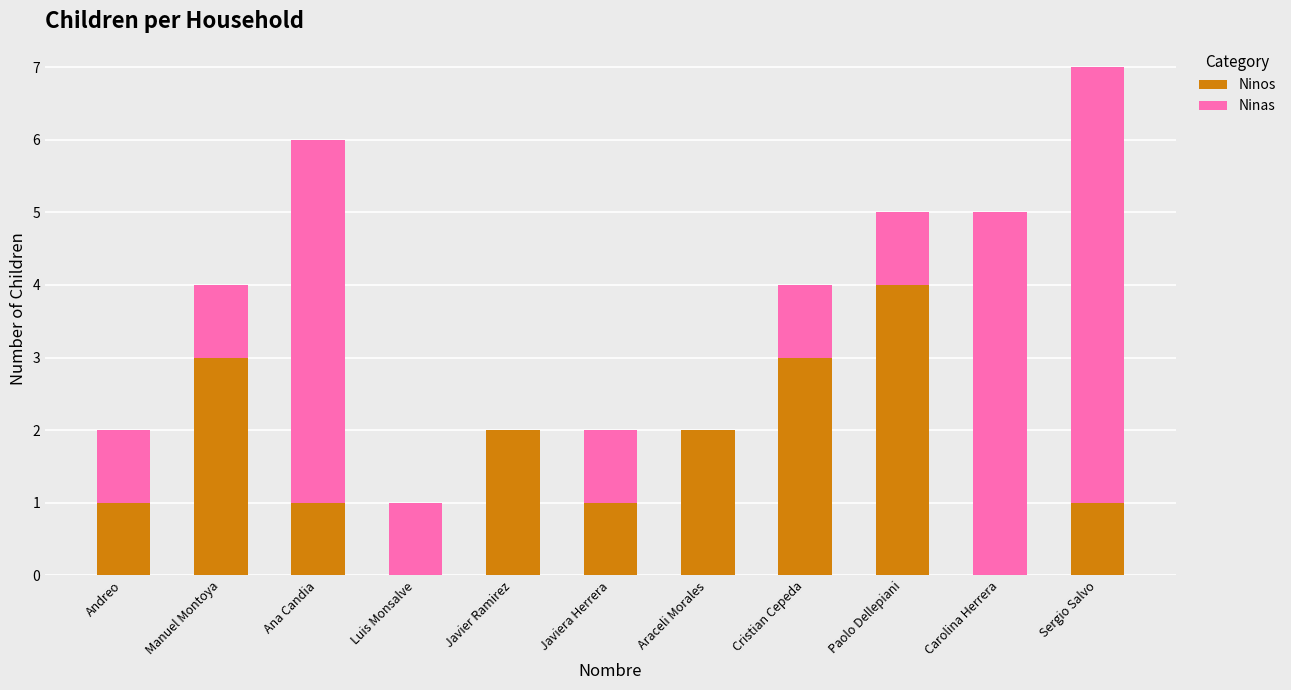

True or false: Ninos has a value of 0 at Javiera Herrera.

False